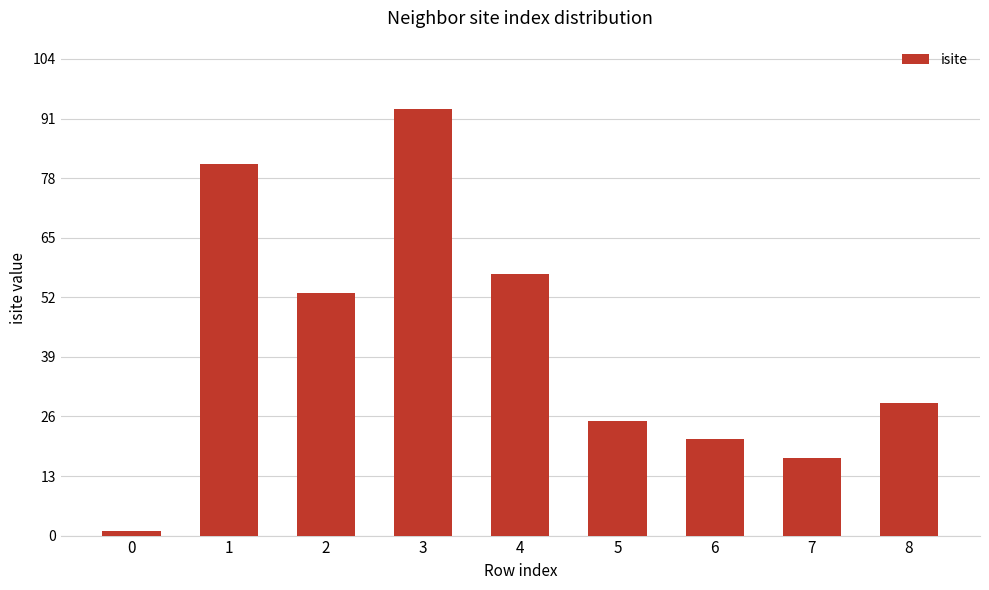

At which category does the chart reach its peak across all series?

3